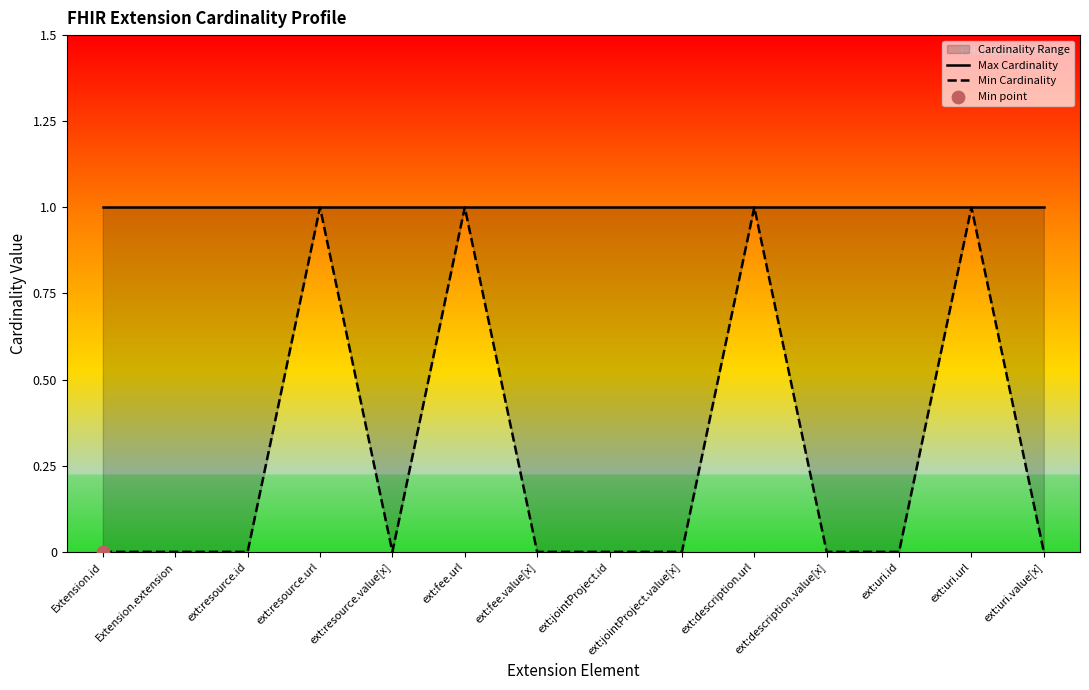

Which series contains the highest Y value?

Max Cardinality